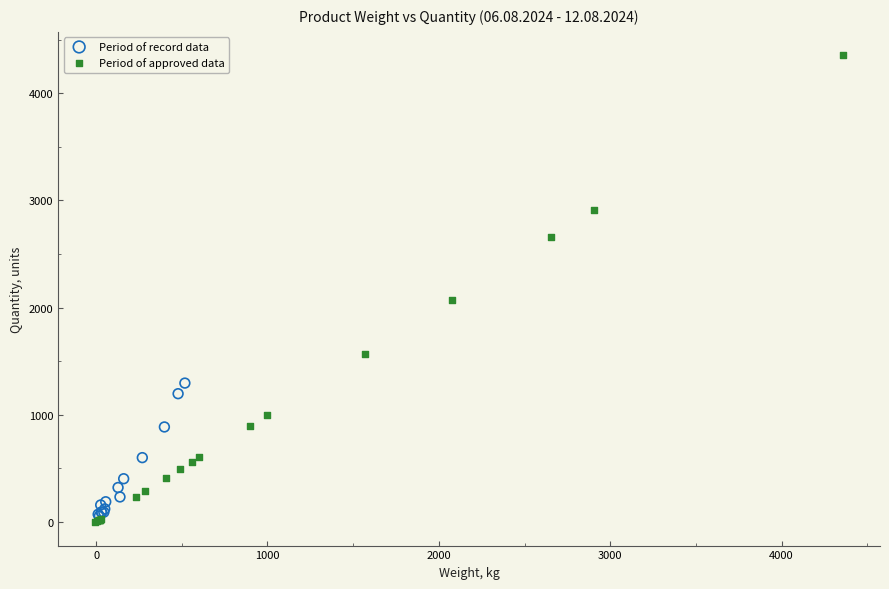

What are all the series names shown in the legend?

Period of record data, Period of approved data